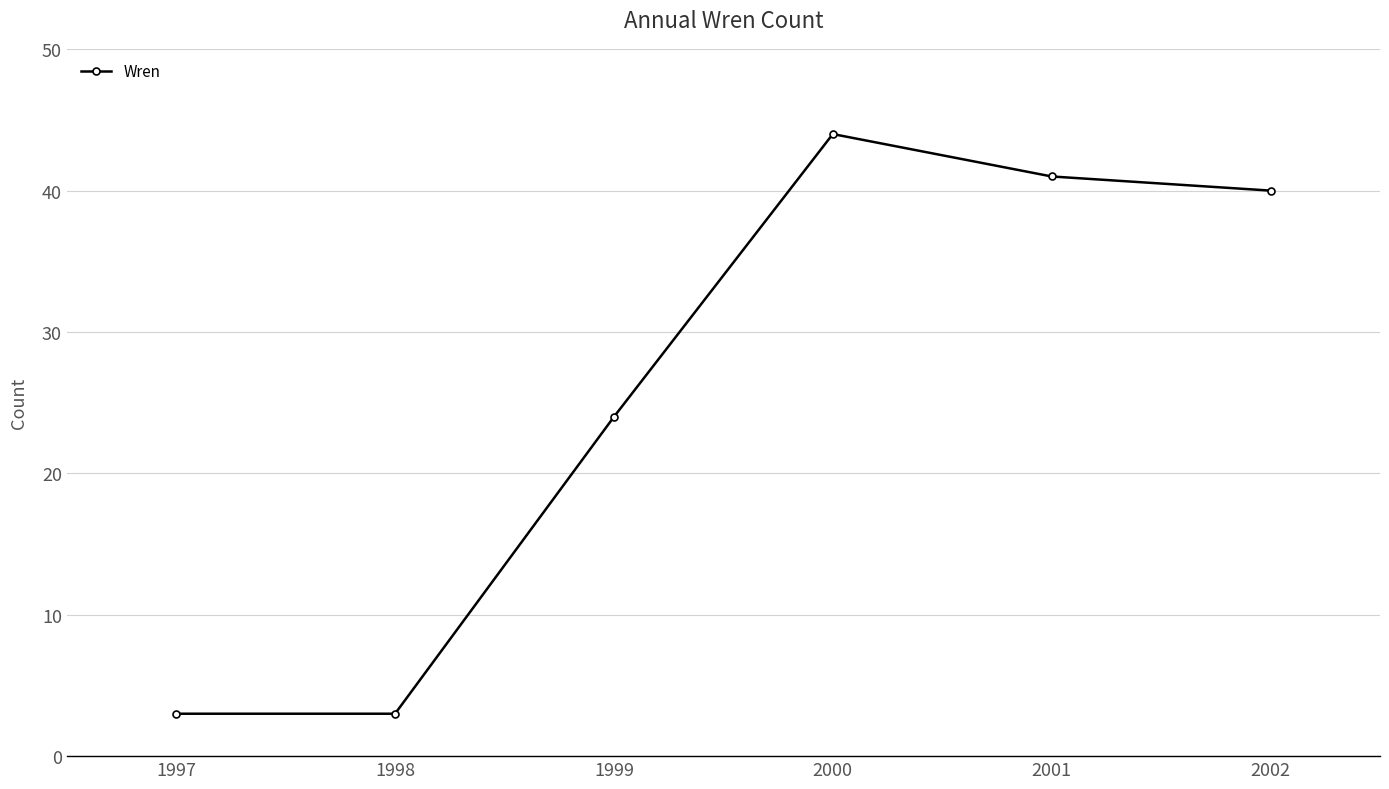

Reading left to right, transcribe all the data shown in this chart.

1997=3	1998=3	1999=24	2000=44	2001=41	2002=40